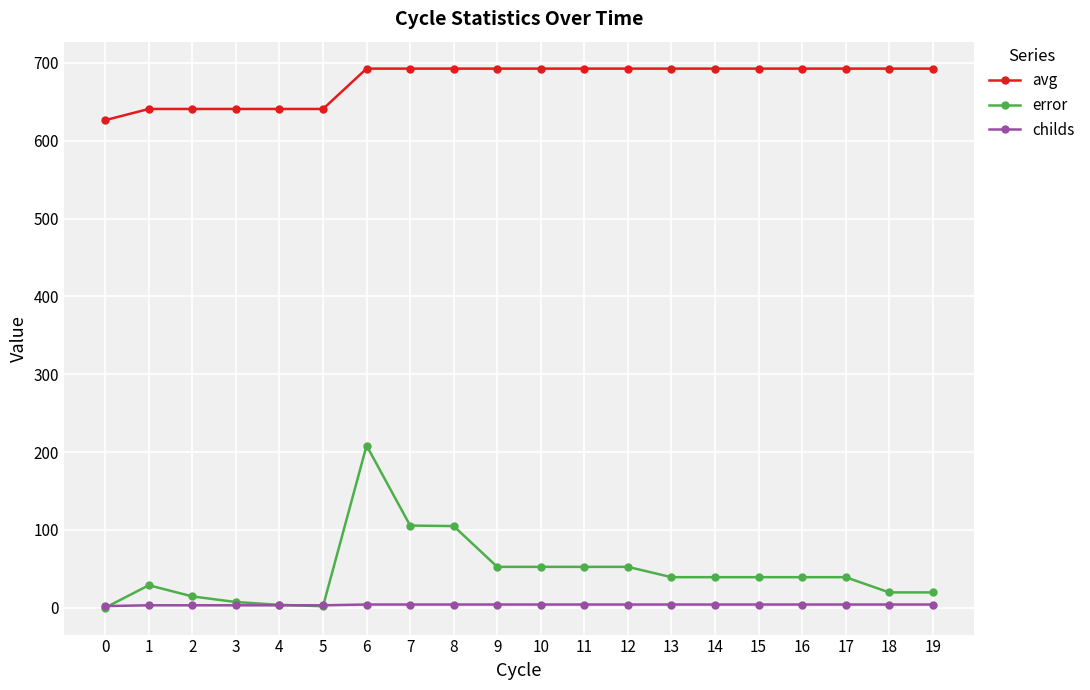

Is this an area chart (filled region under the line)?

No